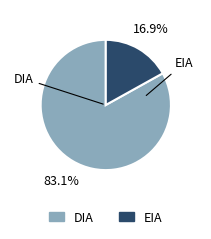

How much of the chart is everything except DIA?

16.9%